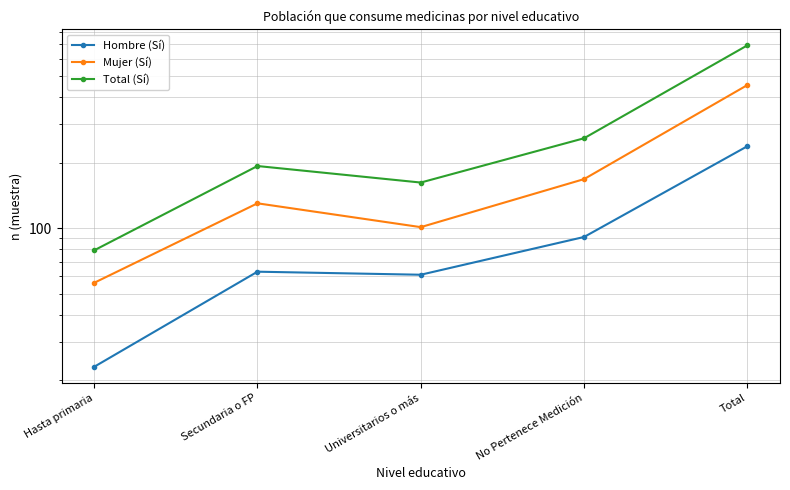

Where is the first local maximum for Mujer (Sí)?

Secundaria o FP